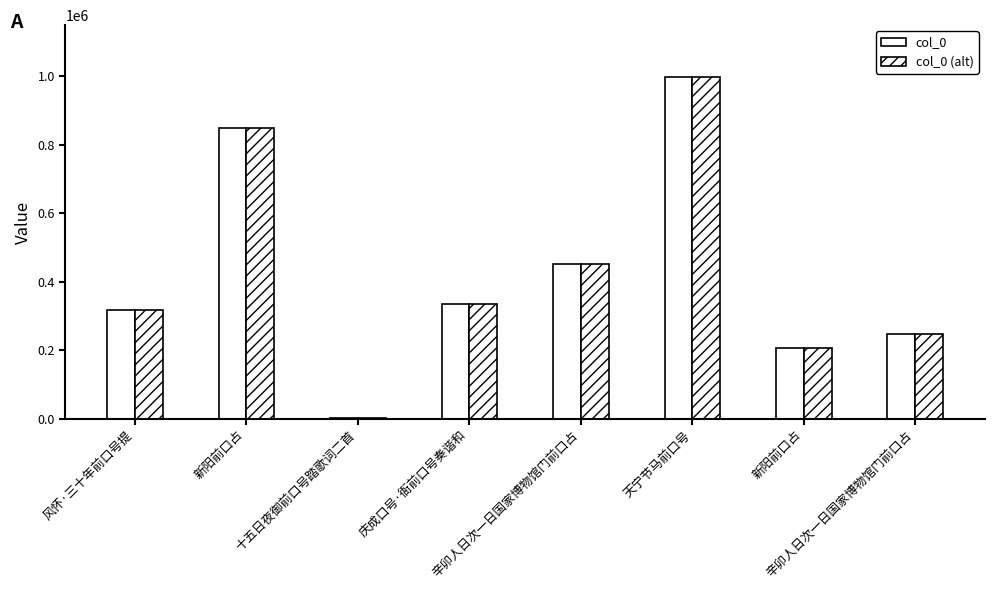

What is the value of the col_0 (alt) bar at the 2nd from the left?

849067